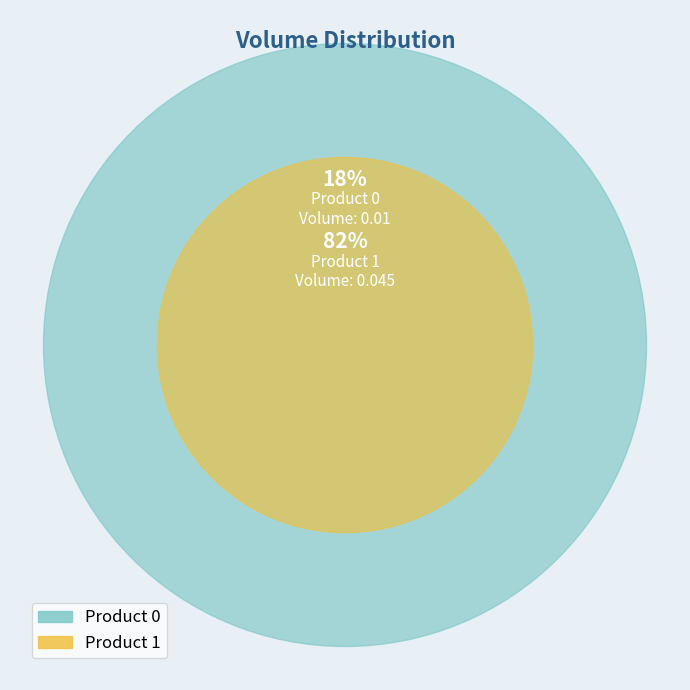

How many segments does this pie chart have?

2